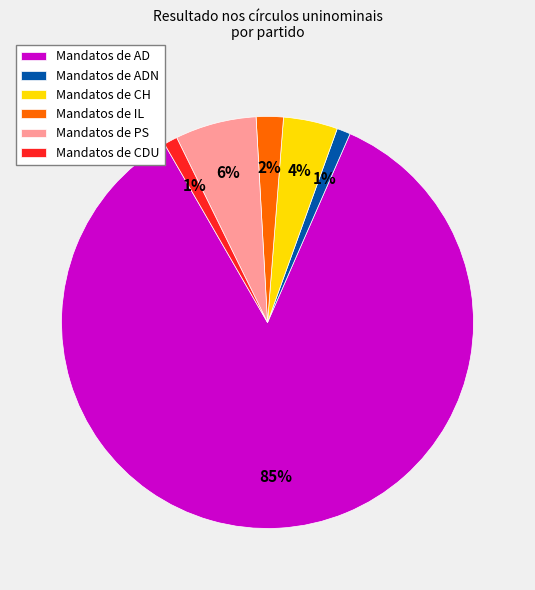

Does Mandatos de IL account for over 50% of the chart?

No